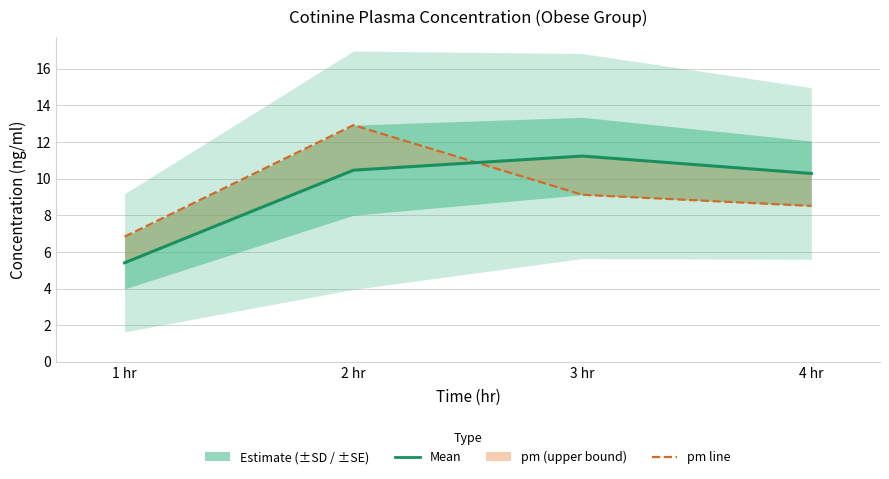

Reading left to right, list all the values displayed in this chart.

Mean: 1 hr=5.4	2 hr=10.5	3 hr=11.2	4 hr=10.3
pm line: 1 hr=6.8	2 hr=12.9	3 hr=9.1	4 hr=8.5